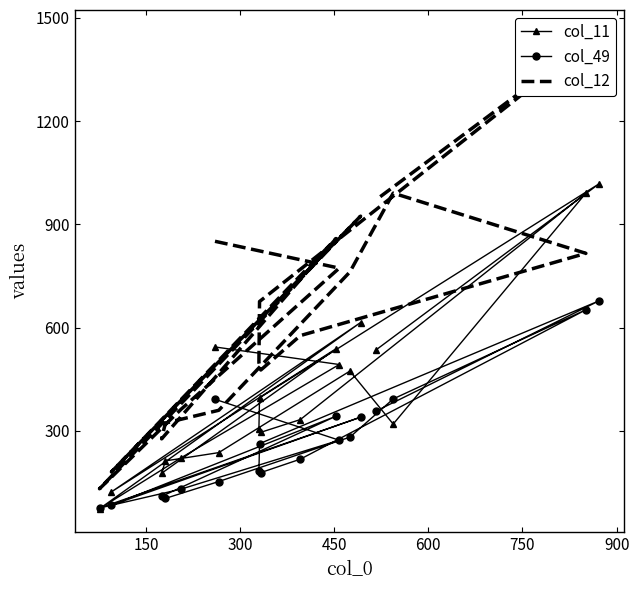

What are all the series names shown in the legend?

col_11, col_49, col_12